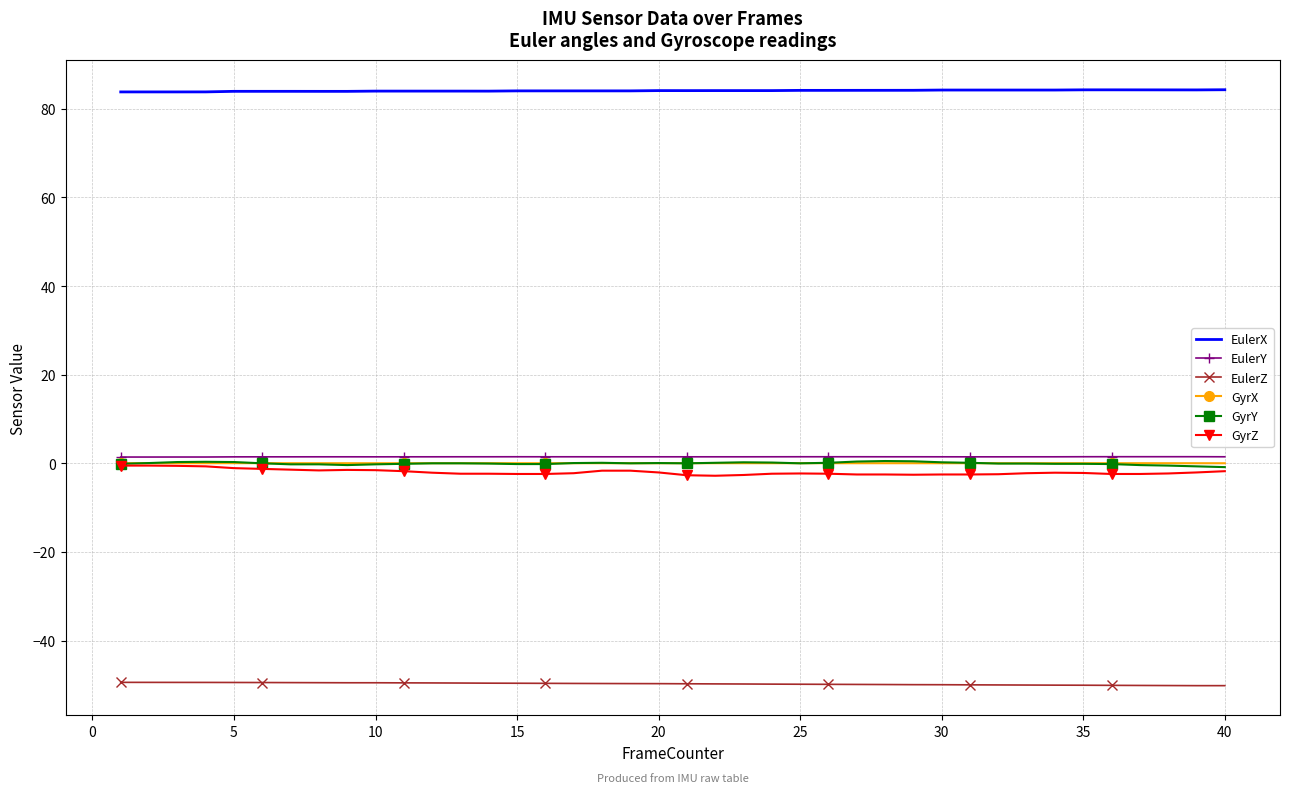

Which series has the largest total across all categories?

EulerX